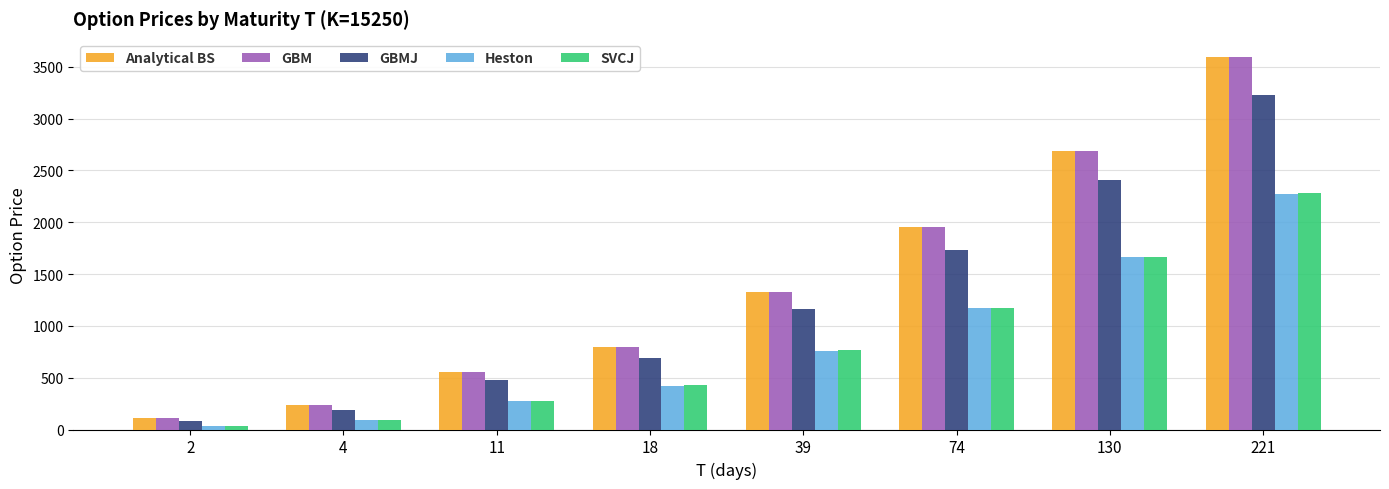

Reading left to right, list all the values displayed in this chart.

Analytical BS: 109.6	234.6	557.2	796.4	1324.1	1949.4	2688.4	3589.9
GBM: 109.6	234.6	557.2	796.4	1324.1	1949.4	2688.4	3589.9
GBMJ: 84.2	191.1	476.4	690.9	1166.9	1733.5	2405.3	3227.9
Heston: 31.1	91.1	276.7	424.6	761.6	1169.9	1660.0	2267.7
SVCJ: 31.3	91.4	277.5	425.9	764.2	1174.7	1668.3	2282.1